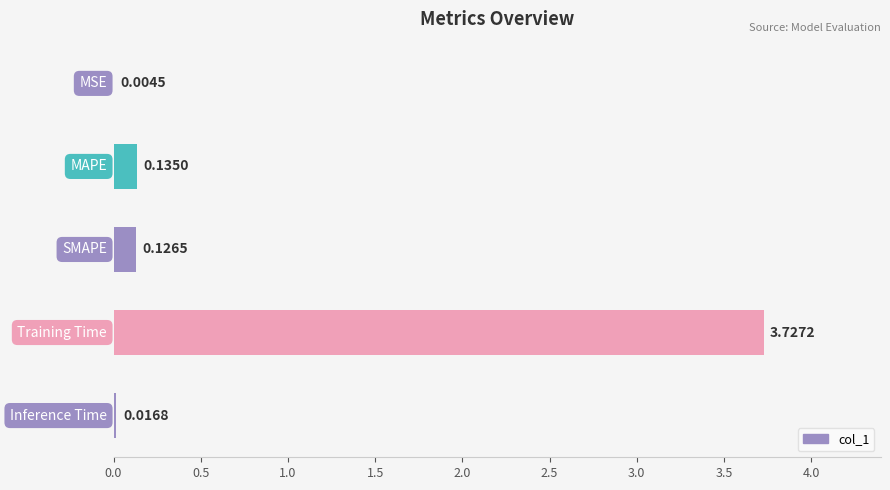

What is the sum of all values?

4.0